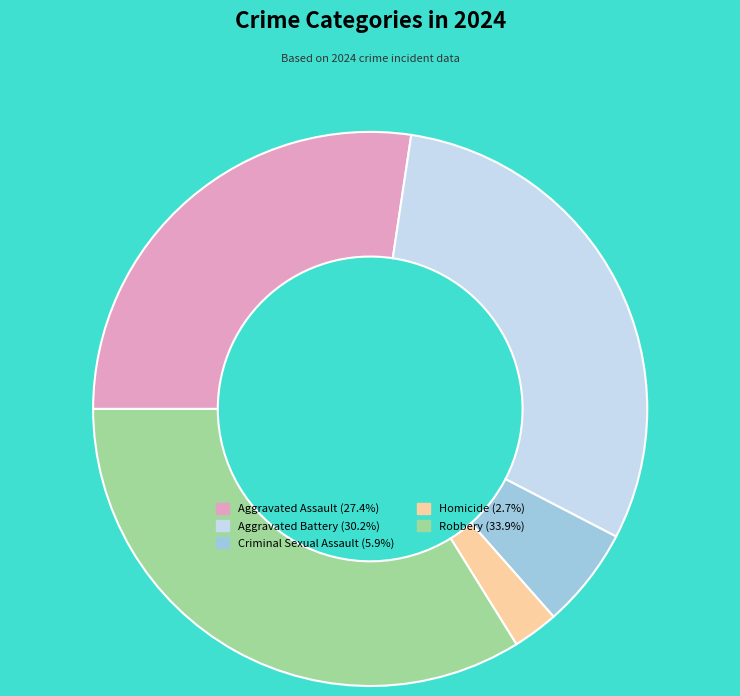

Does Robbery account for over 50% of the chart?

No